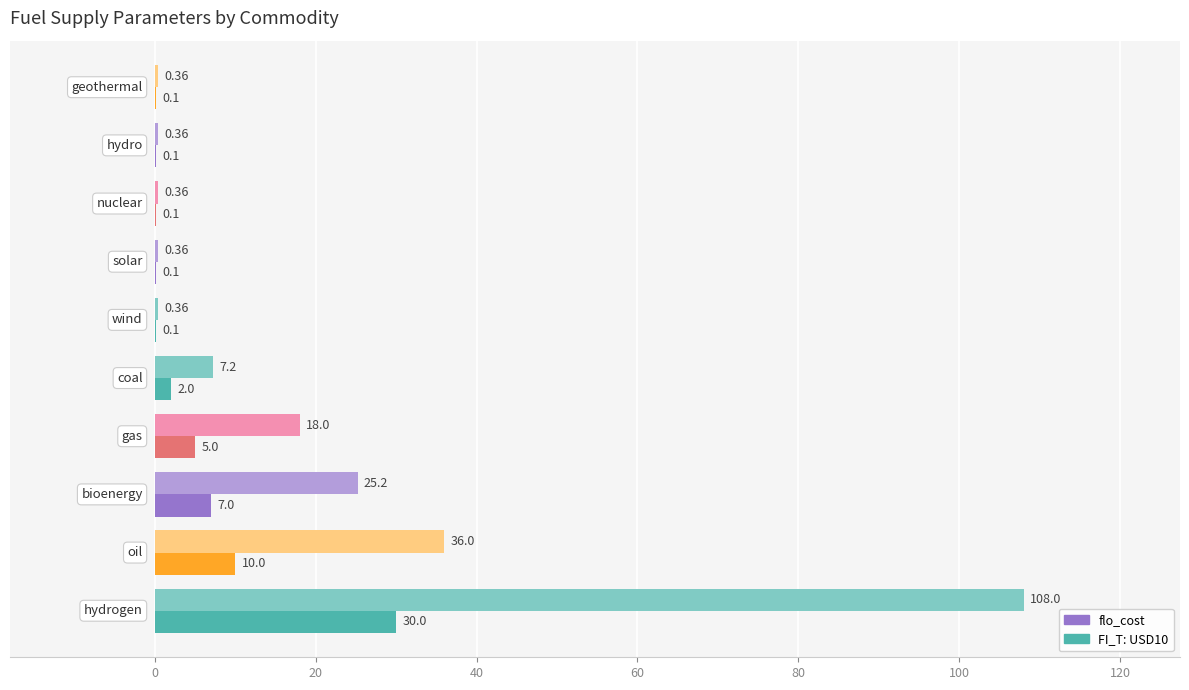

What are all the series names shown in the legend?

flo_cost, FI_T: USD10